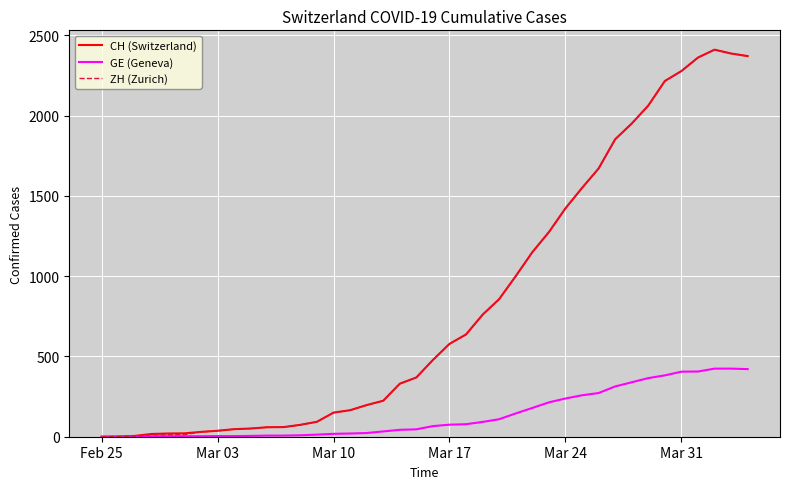

What is the highest value of the ZH (Zurich) series?

2410